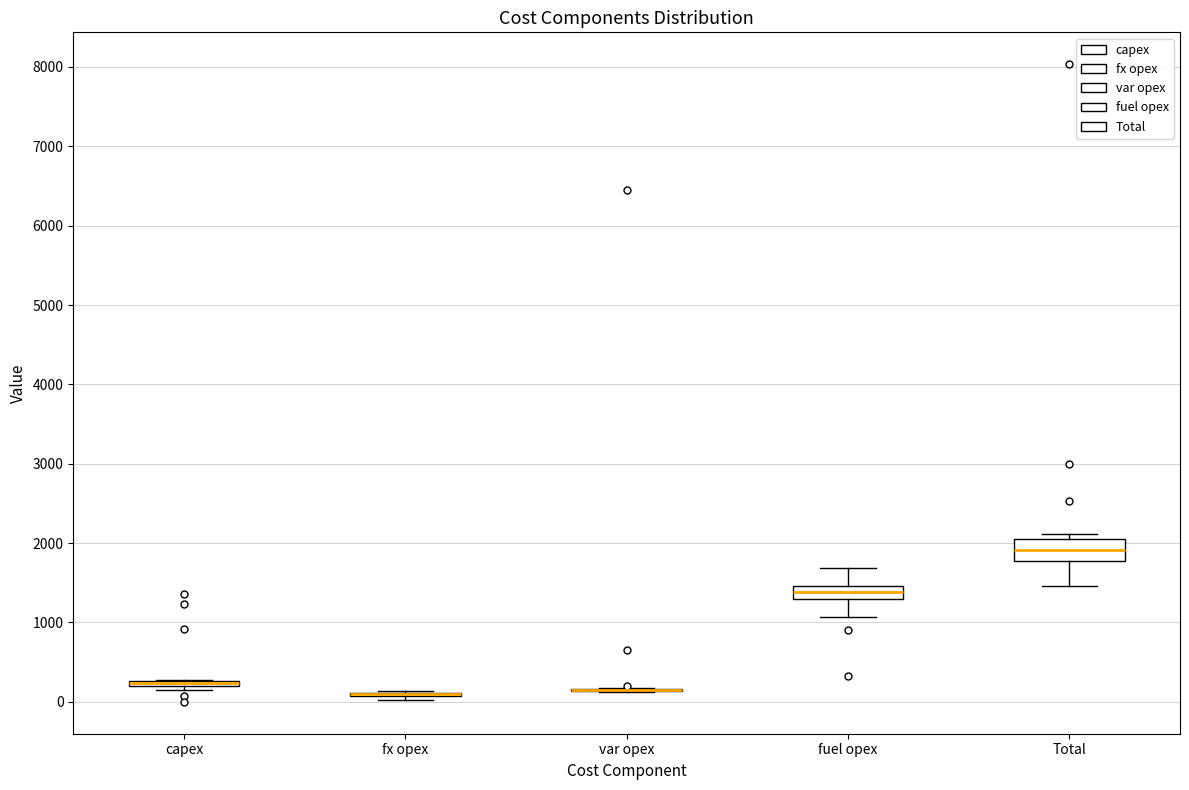

Which box is the tallest, from its lower edge to its upper edge?

Total